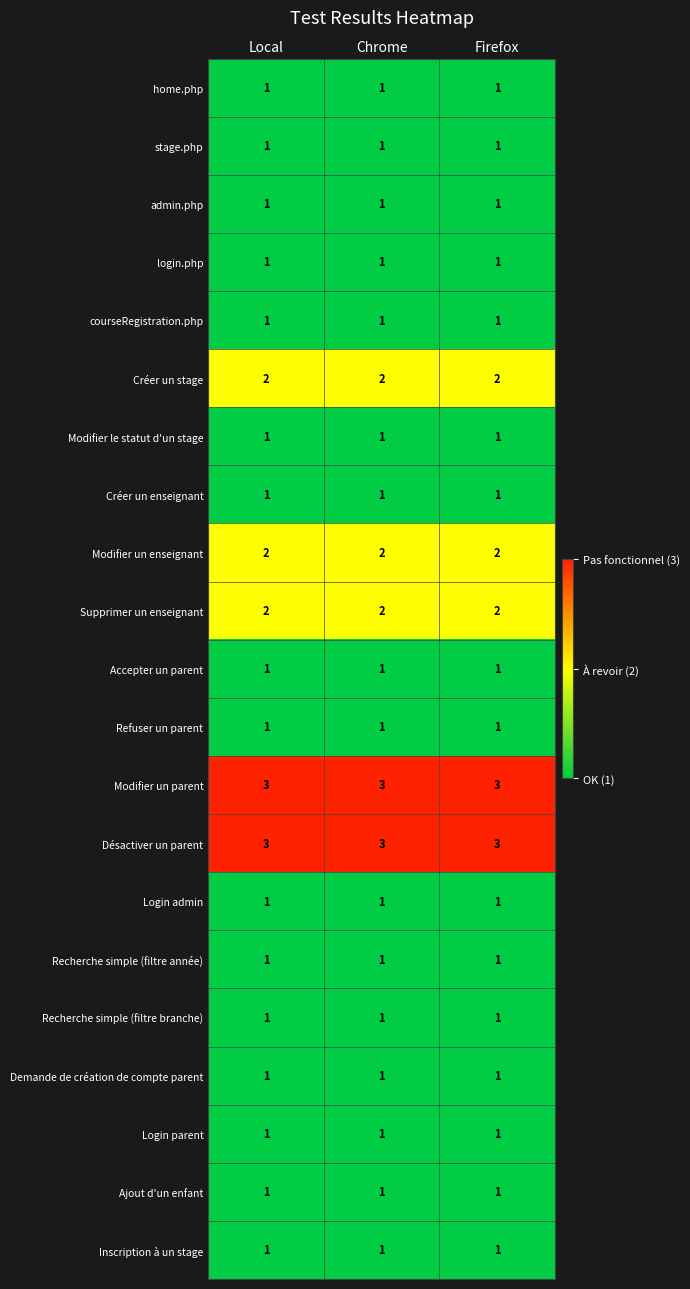

Is it true that Modifier un parent equals 3 at Local?

True